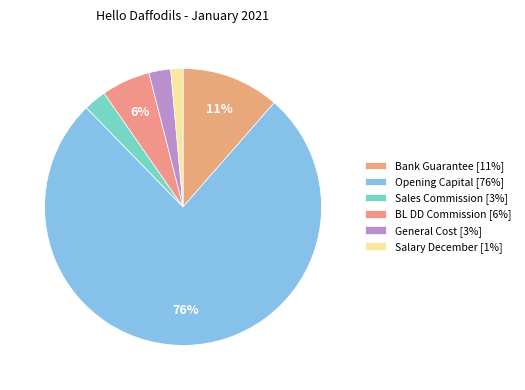

Rank the categories by value from highest to lowest.

Opening Capital, Bank Guarantee, BL DD Commission, Sales Commission, General Cost, Salary December